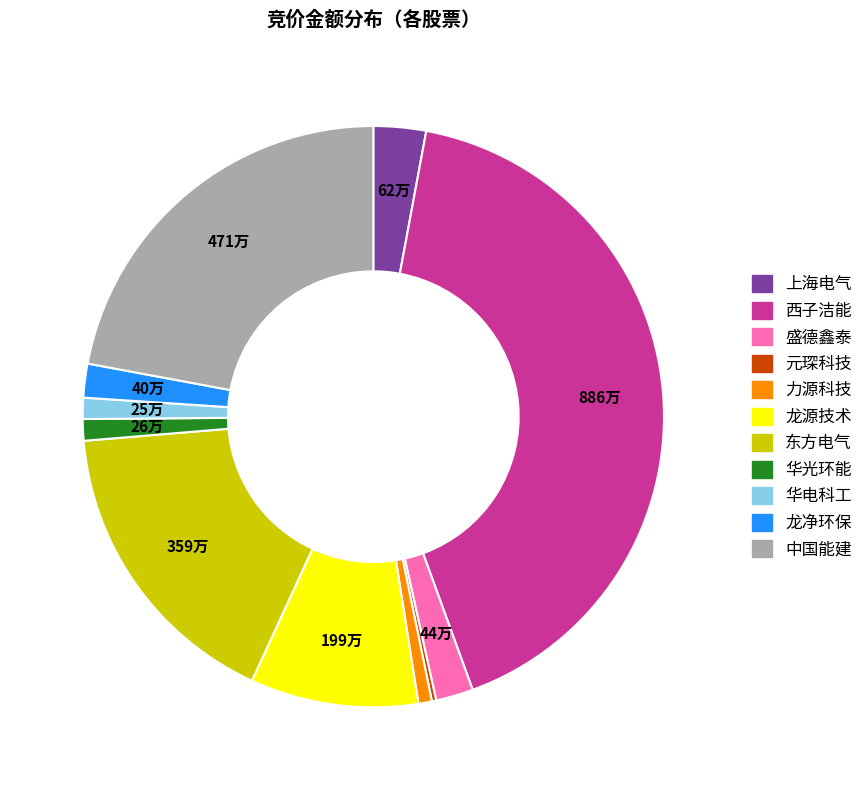

Is there a majority slice in this chart?

No